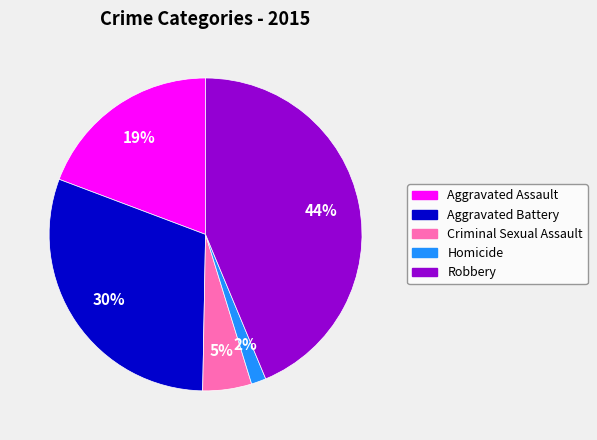

Rank the categories by value from highest to lowest.

Robbery, Aggravated Battery, Aggravated Assault, Criminal Sexual Assault, Homicide